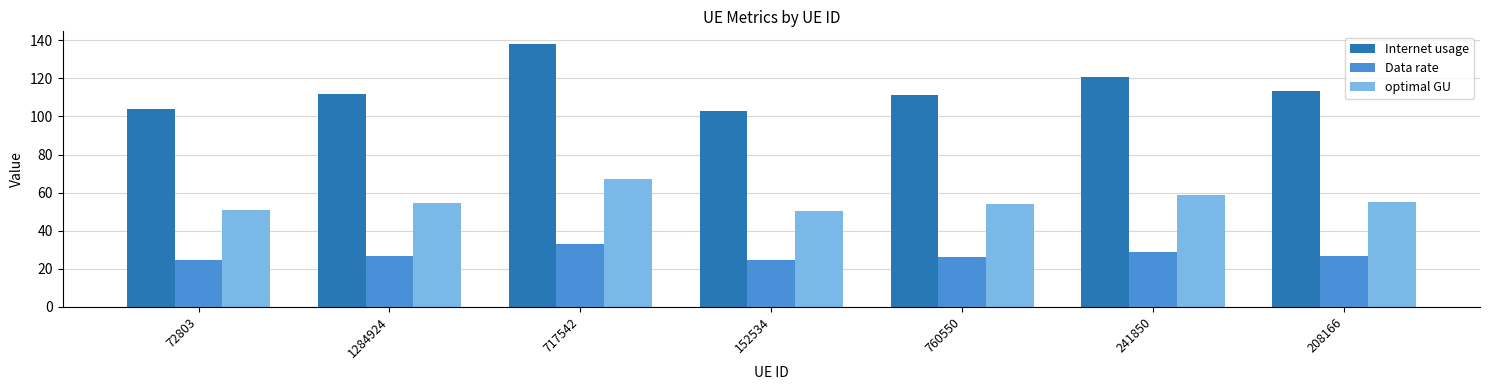

What is the difference between the highest and lowest values at 717542?

105.0